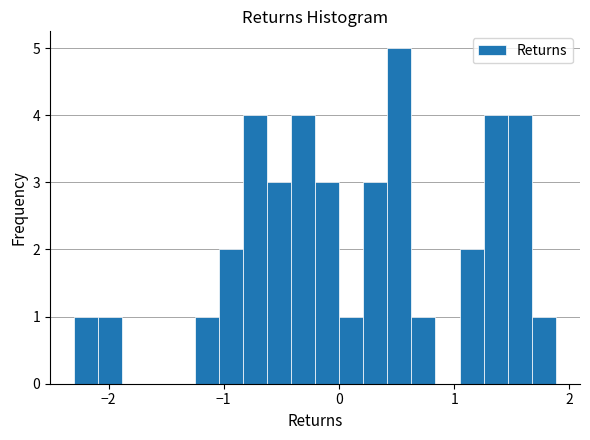

Around what value on the x-axis is the tallest bar? Give the approximate position of its centre, as read against the axis.

0.5